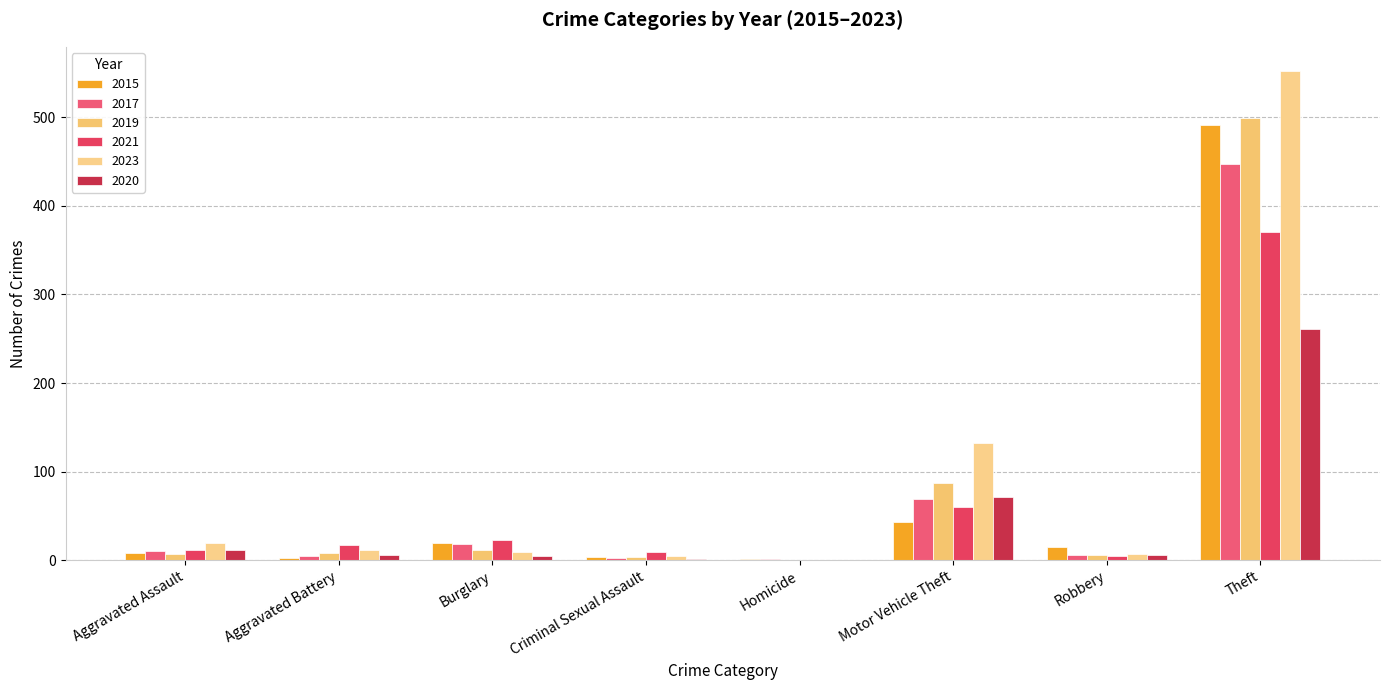

What is the sum of the 2020 values at Burglary and Homicide?

5